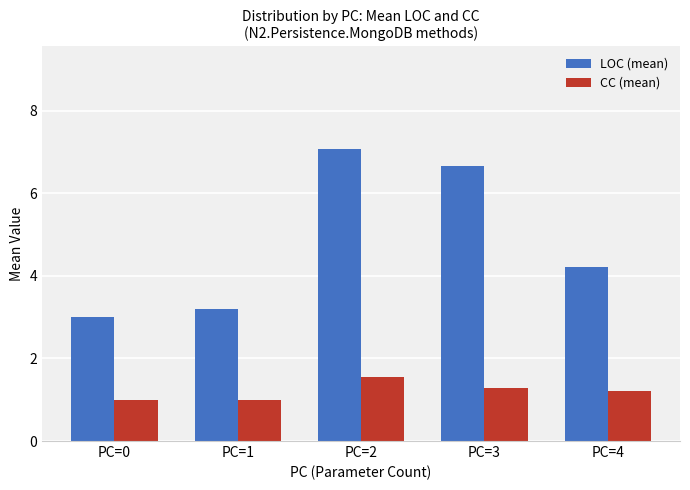

Read the CC (mean) value at PC=1.

1.0